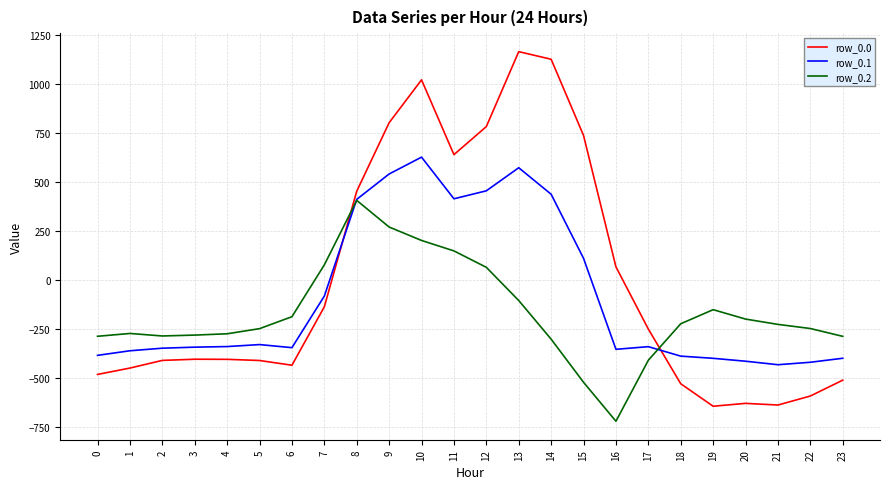

What is the difference between the row_0.1 values at 3 and 23?

56.7